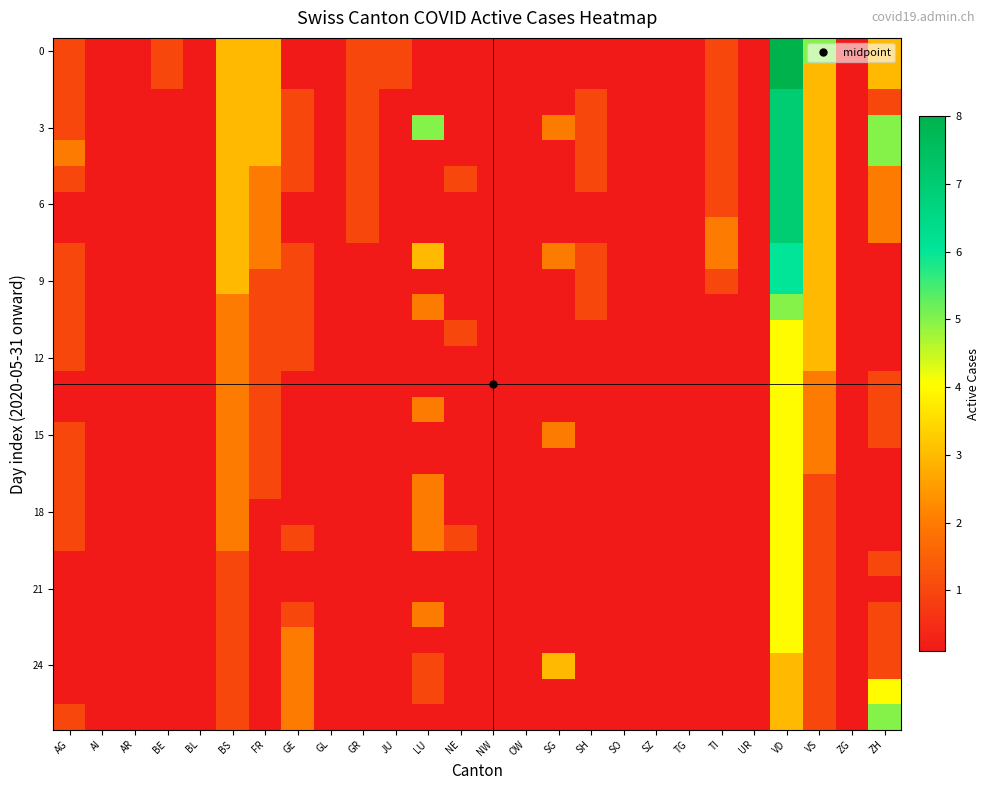

At how many categories does at least one series exceed 6?

1